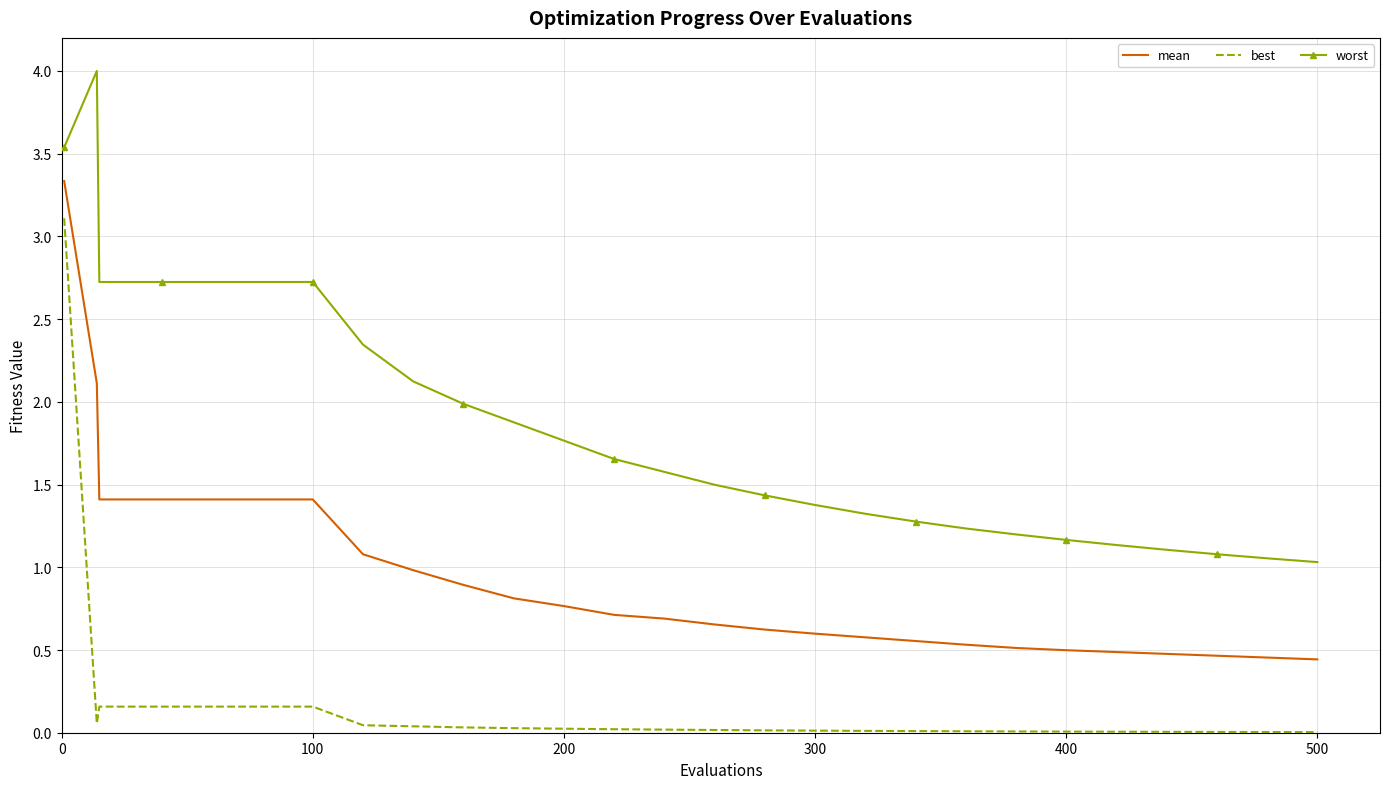

True or false: worst and best intersect in this chart.

False